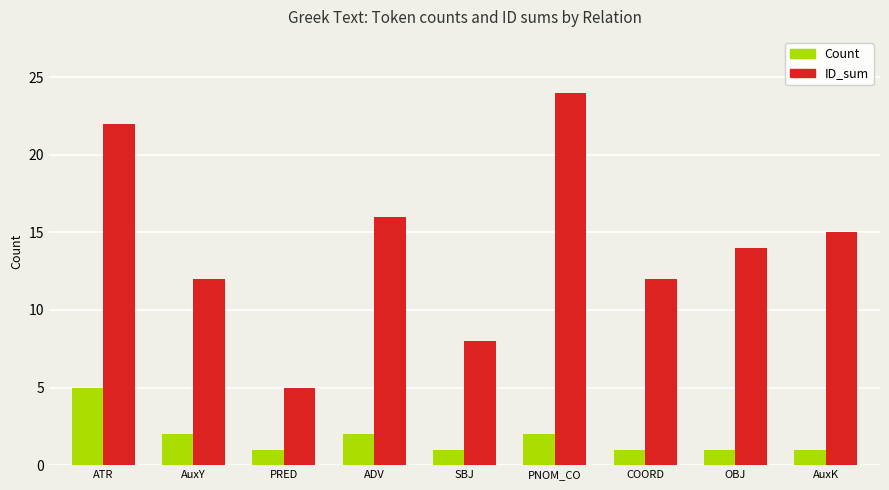

Where does the ID_sum series first go above 14?

ATR